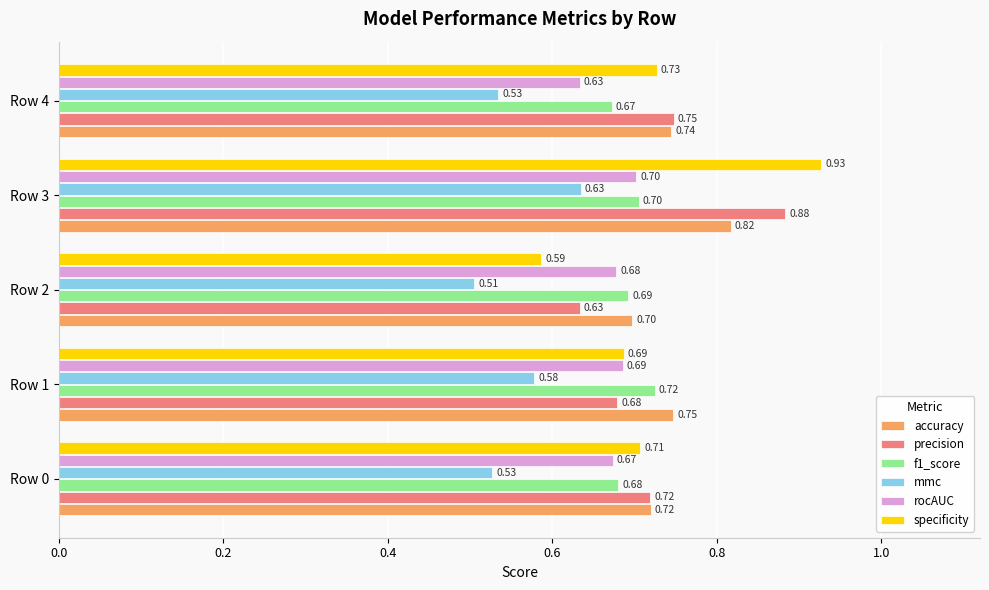

What is the difference between the highest and lowest values at Row 3?

0.3